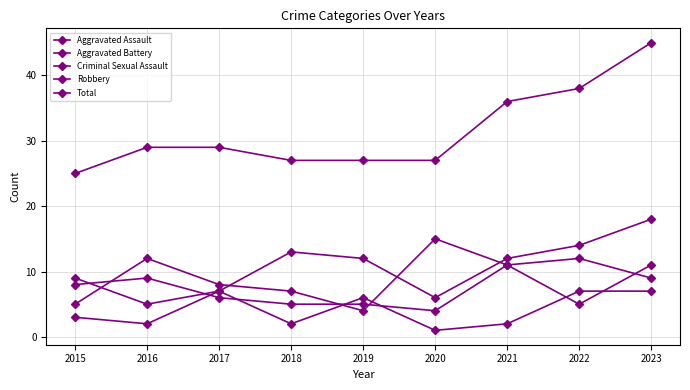

Reading left to right, list all the values displayed in this chart.

Aggravated Assault: 2015=9	2016=5	2017=7	2018=13	2019=12	2020=6	2021=12	2022=14	2023=18
Aggravated Battery: 2015=8	2016=9	2017=6	2018=5	2019=5	2020=4	2021=11	2022=5	2023=11
Criminal Sexual Assault: 2015=3	2016=2	2017=7	2018=2	2019=6	2020=1	2021=2	2022=7	2023=7
Robbery: 2015=5	2016=12	2017=8	2018=7	2019=4	2020=15	2021=11	2022=12	2023=9
Total: 2015=25	2016=29	2017=29	2018=27	2019=27	2020=27	2021=36	2022=38	2023=45